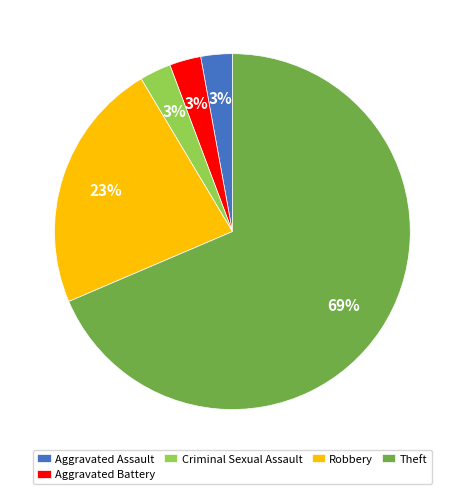

Between Theft and Aggravated Assault, which is larger?

Theft